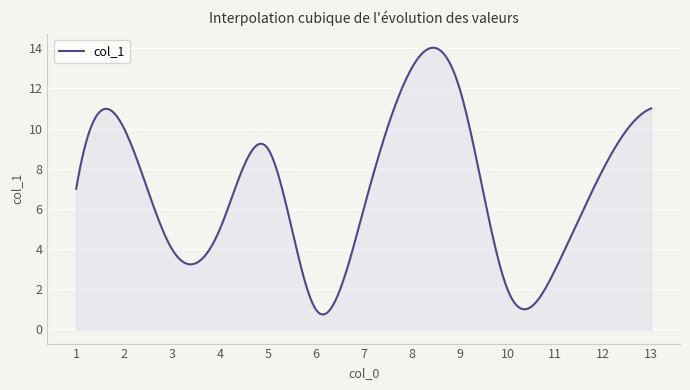

What is the difference between the maximum and minimum values?

13.3